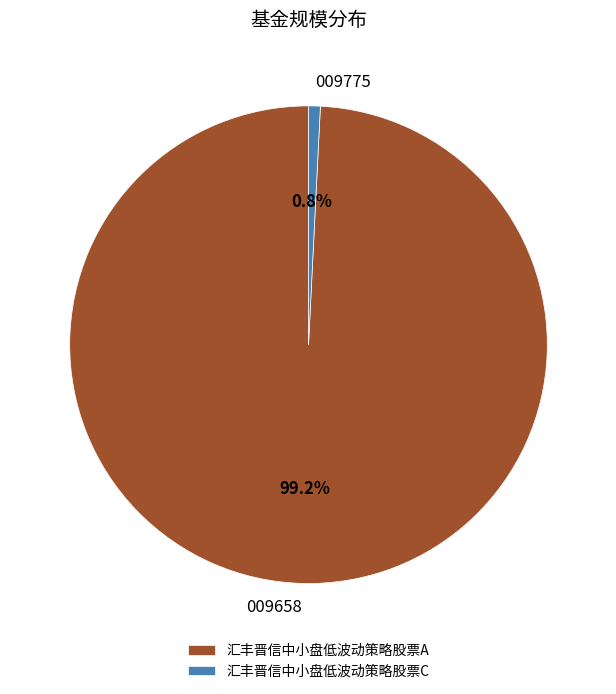

To the nearest percent, what is the difference between the largest and smallest slice percentages?

98%